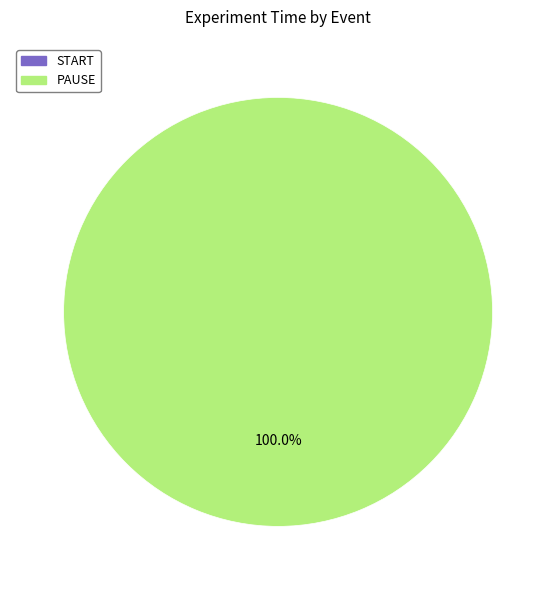

Combined, do PAUSE and START account for over 50%?

Yes